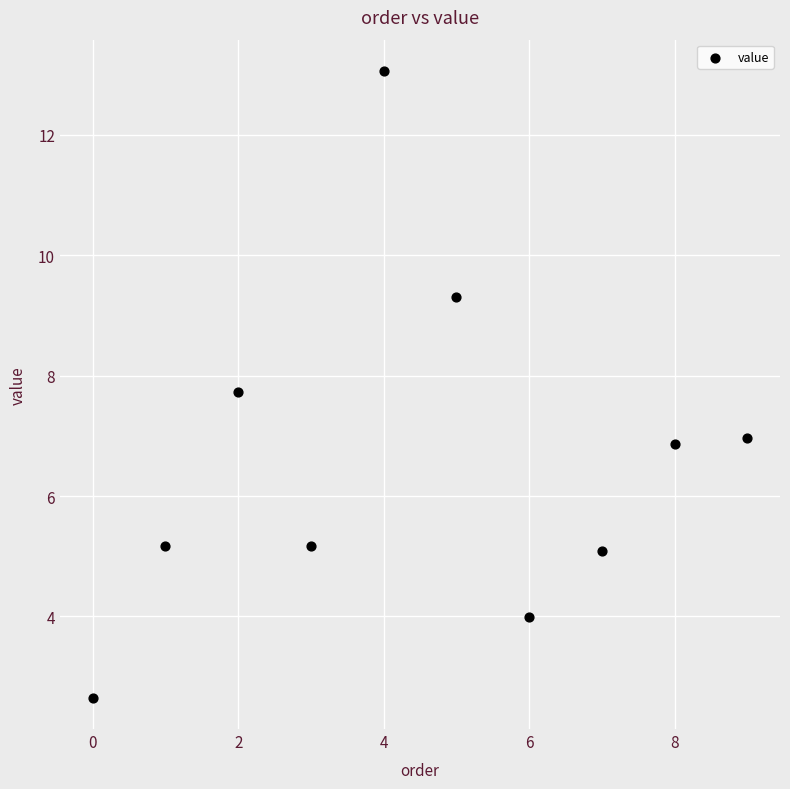

What is the average Y value?

6.6